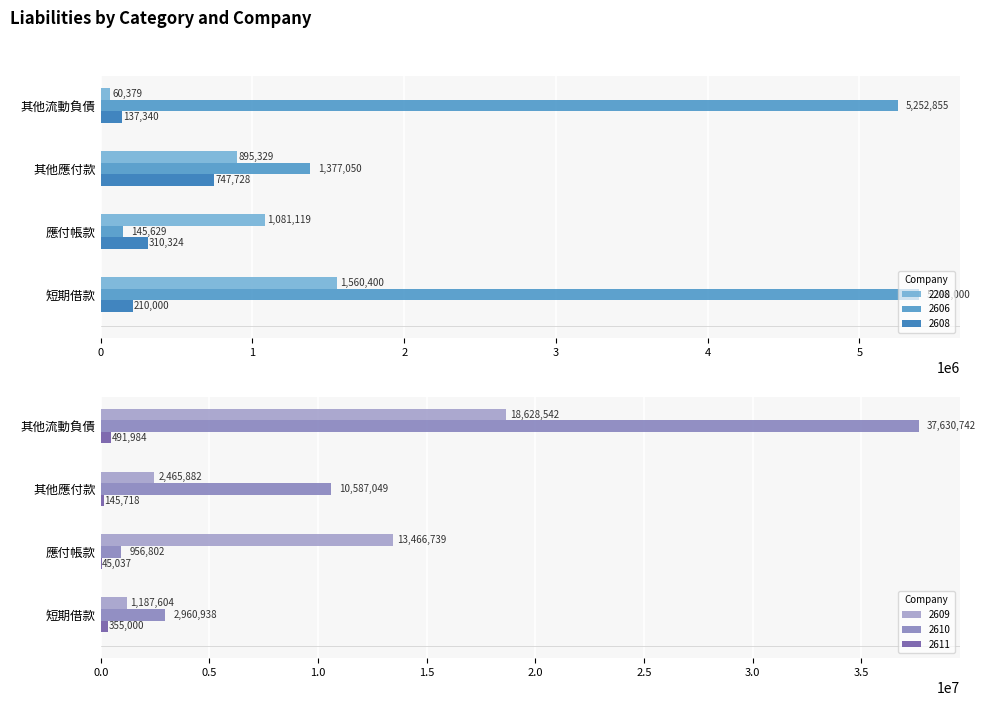

How many positive values does the 2610 series have?

4